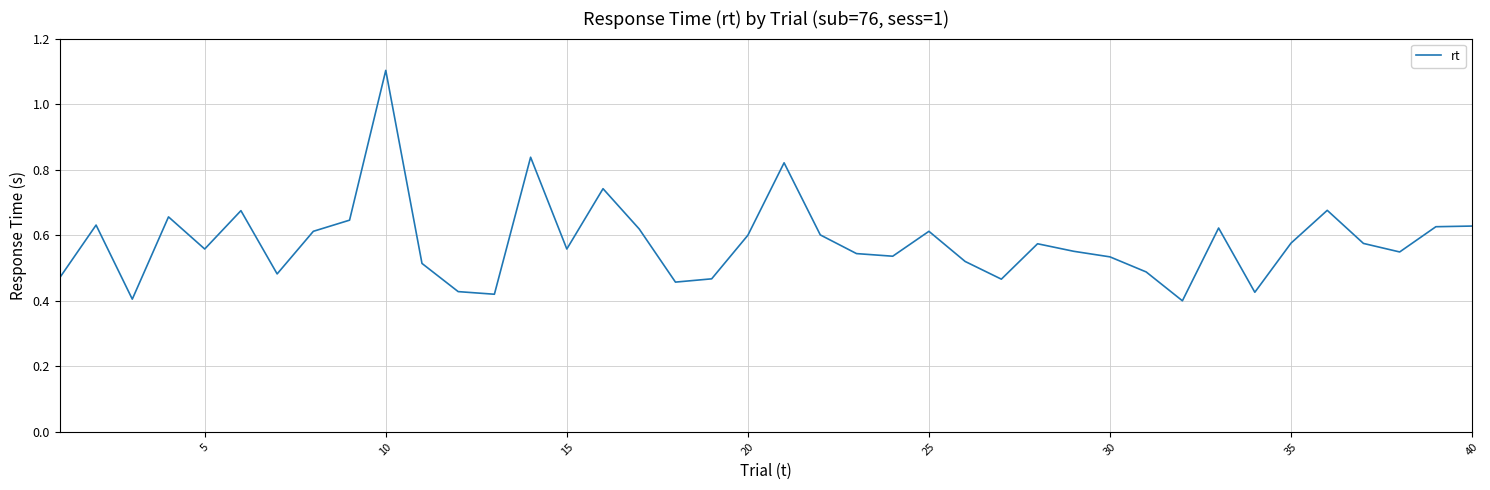

What is the greatest value displayed?

1.1